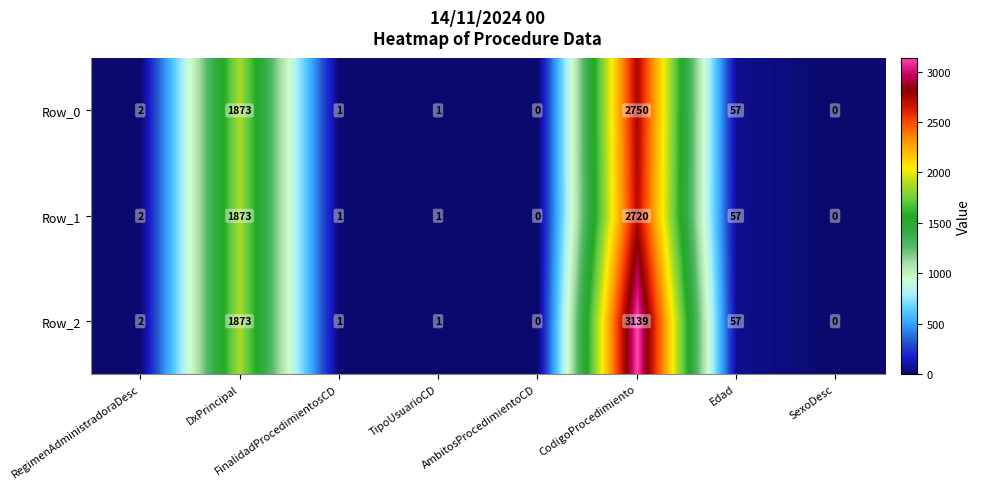

The Row_0 series shows 0 at SexoDesc. True or false?

True